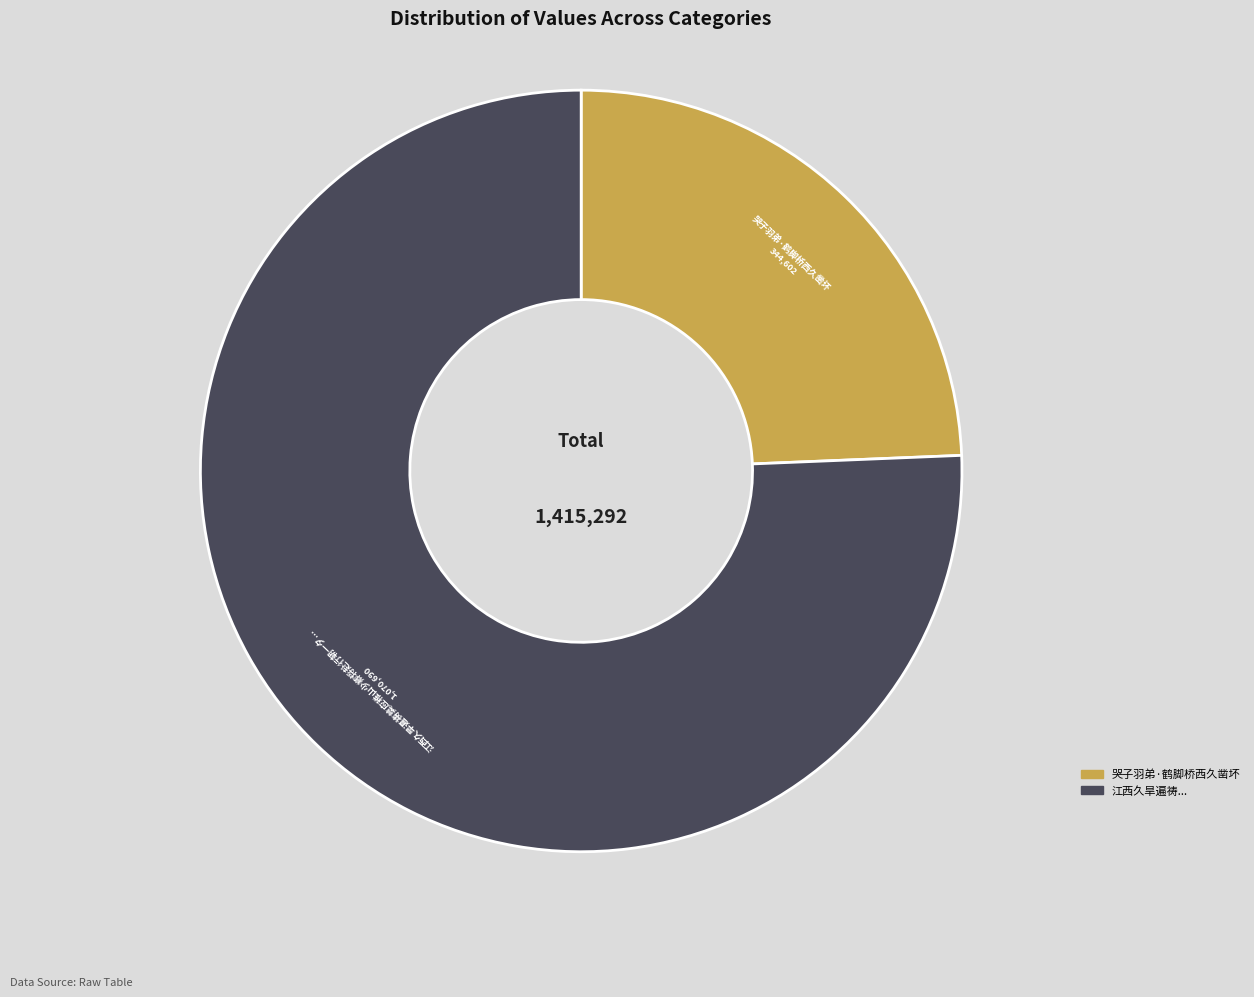

Does any single category account for the majority?

Yes